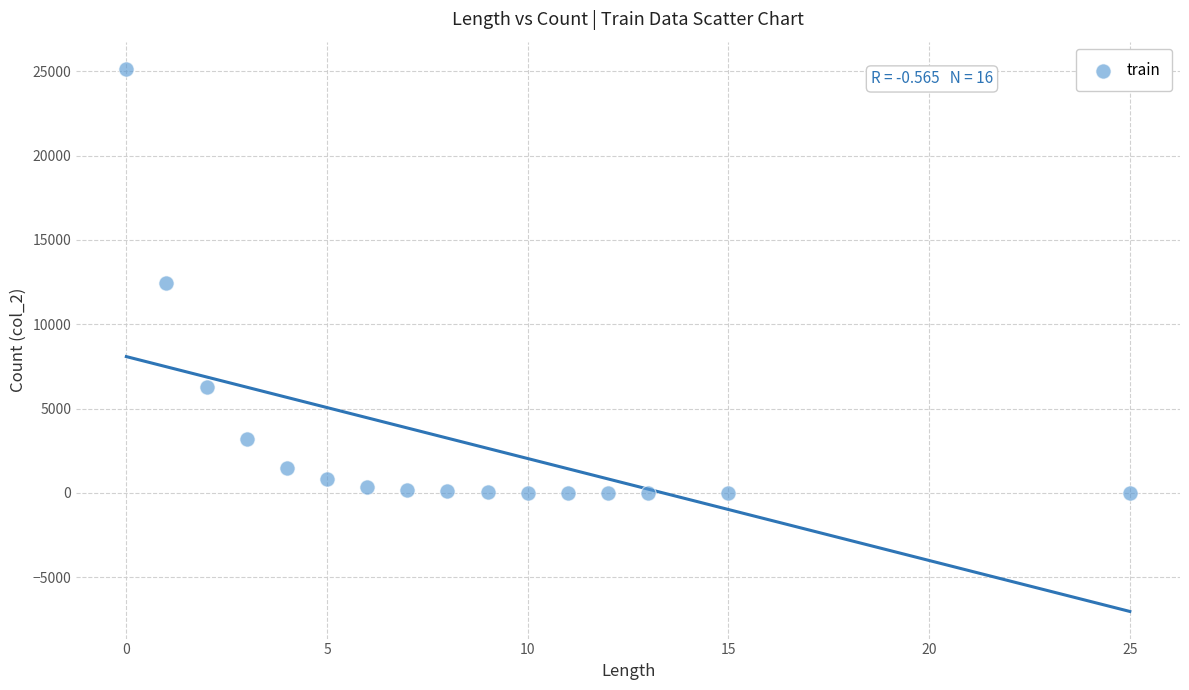

What is the range of X values (max minus min)?

25